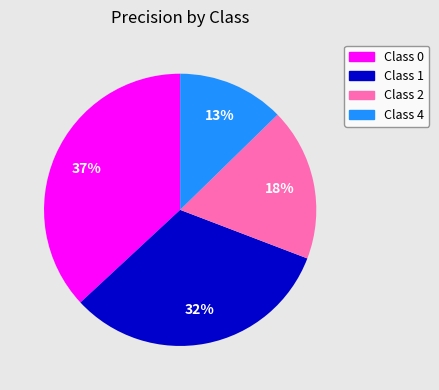

Rank the categories by value from lowest to highest.

Class 4, Class 2, Class 1, Class 0